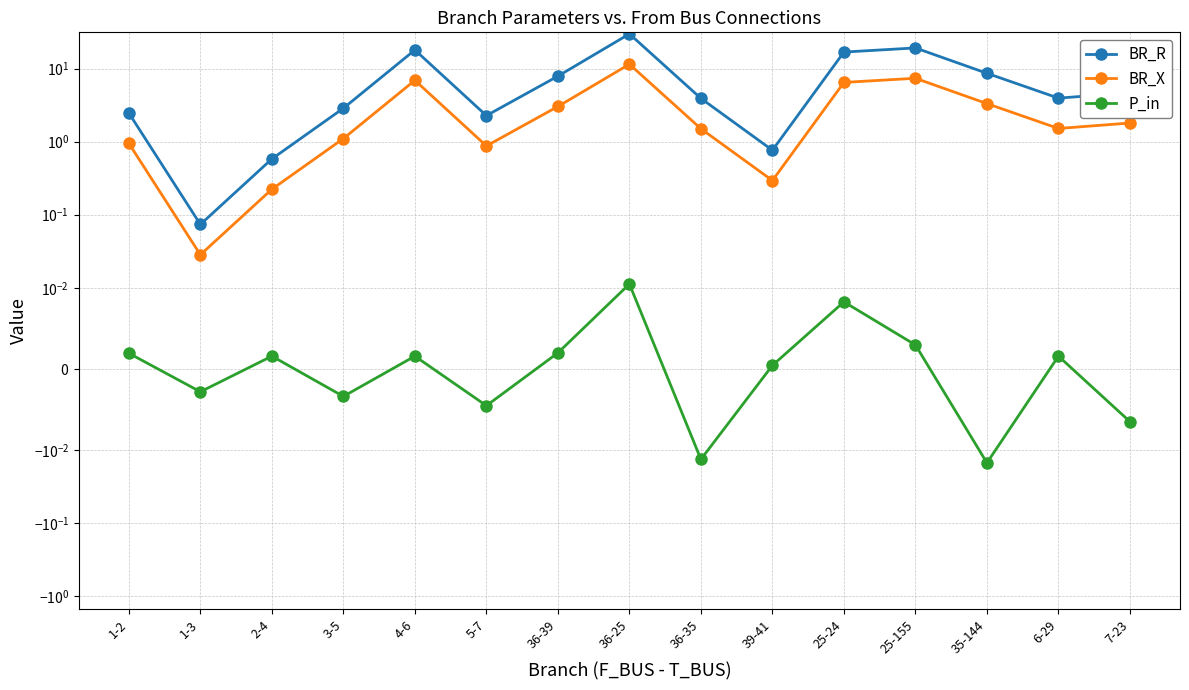

At which category is the sum across all series the highest?

36-25